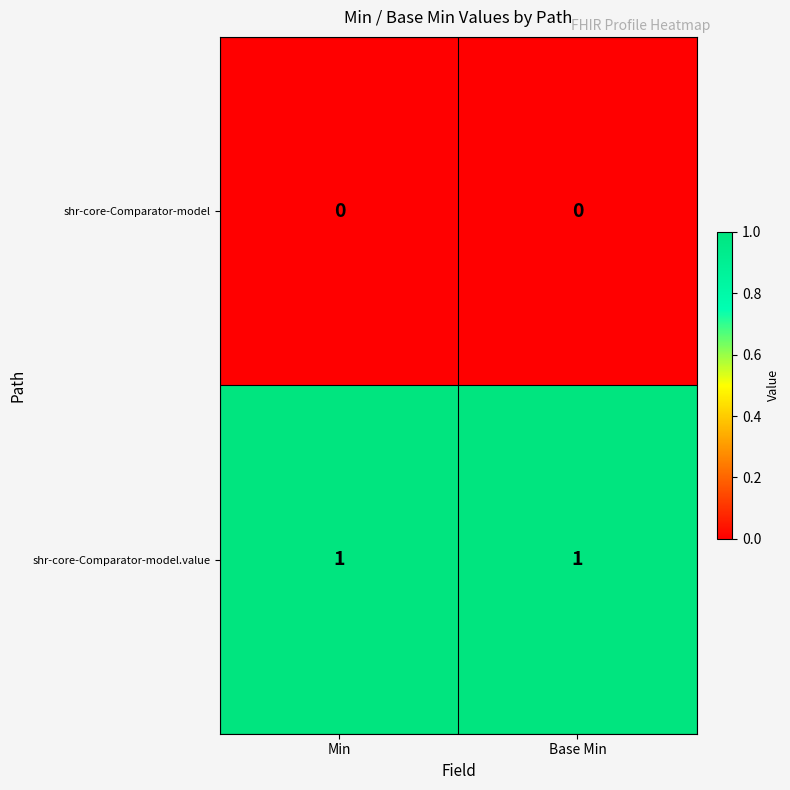

What is the total value across all series at Base Min?

1